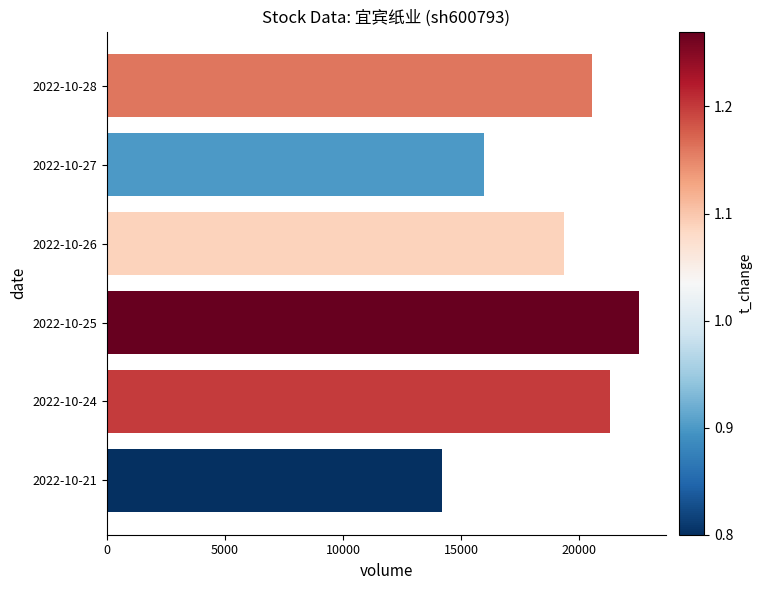

Is it true that the value at 2022-10-28 is 20557?

True